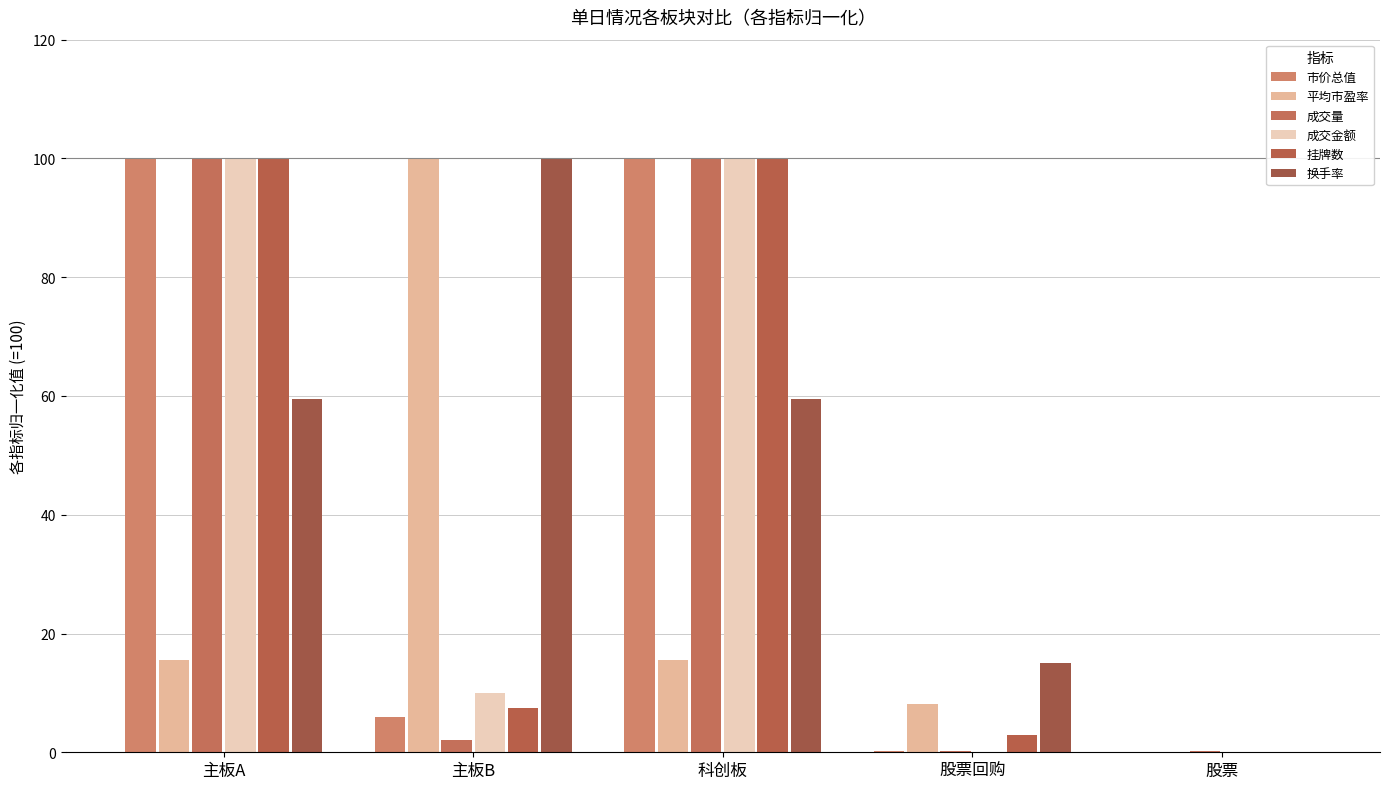

Are the bars horizontal?

No